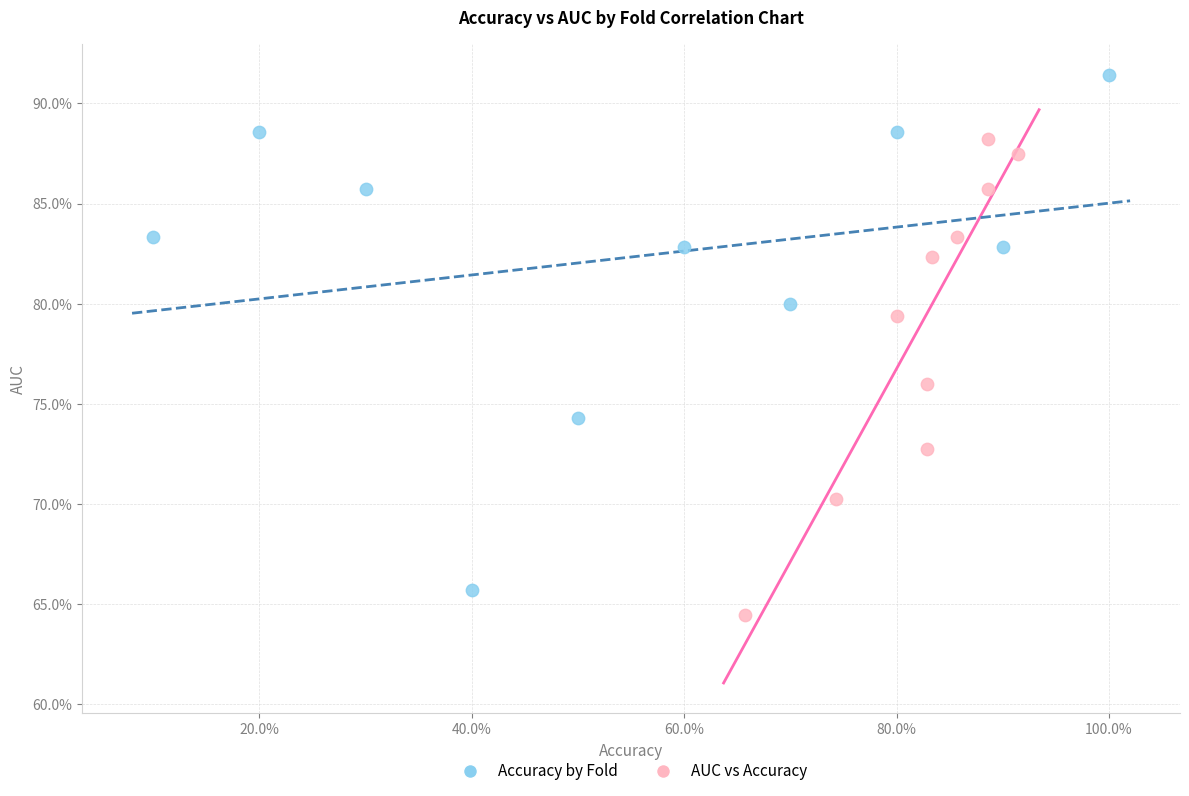

Which series reaches the maximum Y coordinate?

Accuracy by Fold